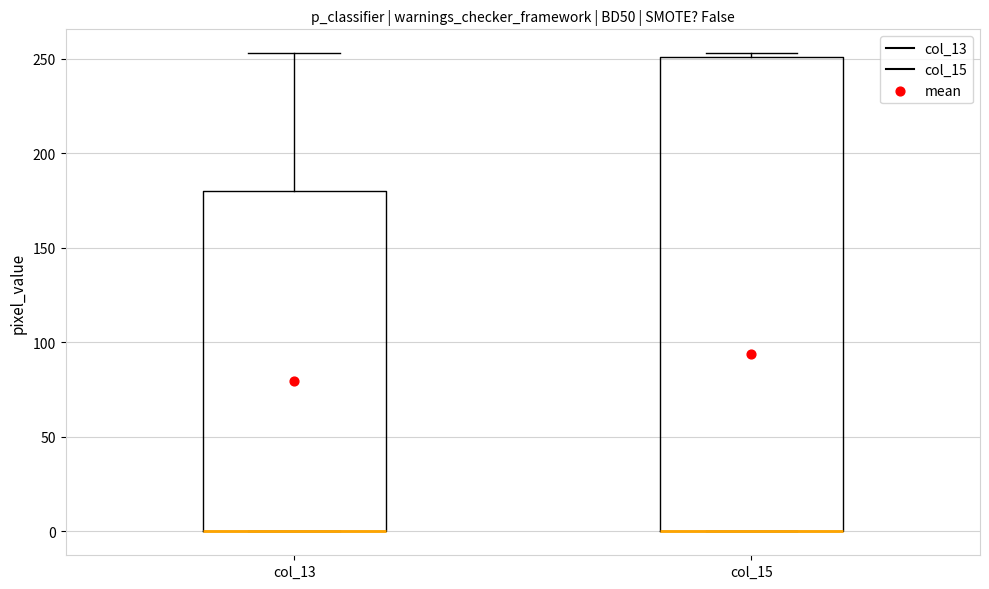

Where is the lower edge of the box for col_13 on the y-axis? The values are not printed on the chart, so give them approximately, as read against the axis.

0